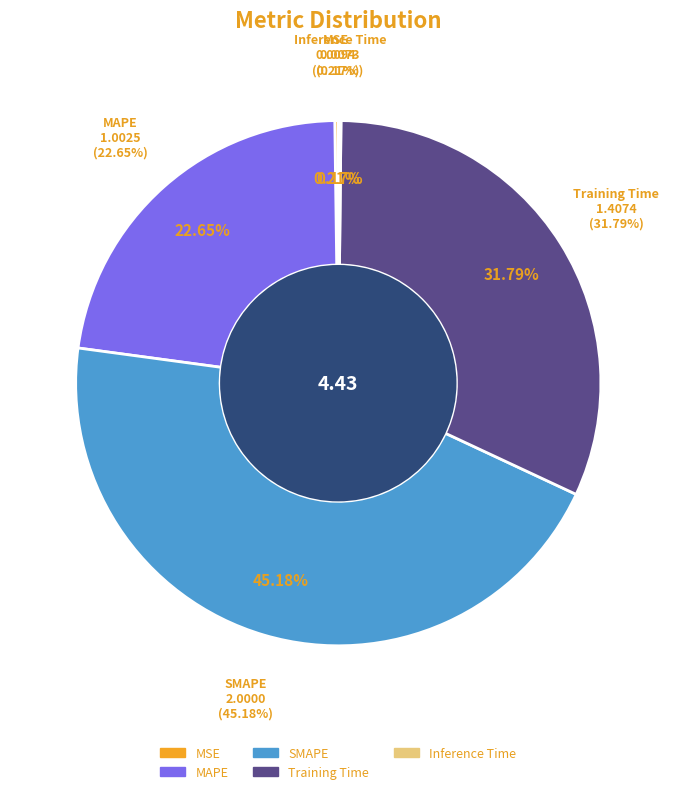

The Training Time slice represents 32% of the pie. True or false?

True